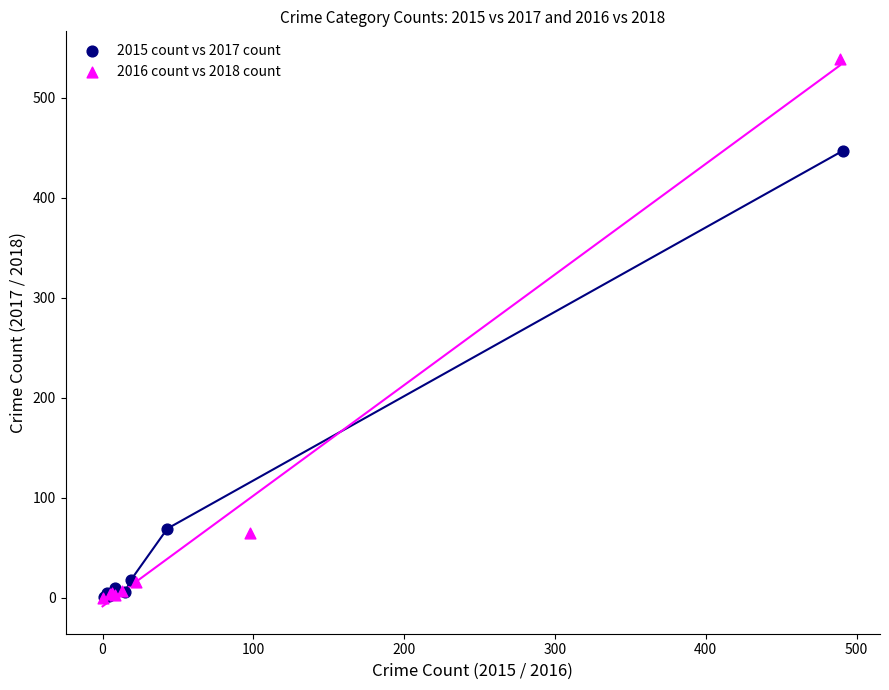

What are all the series names shown in the legend?

2015 count vs 2017 count, 2016 count vs 2018 count